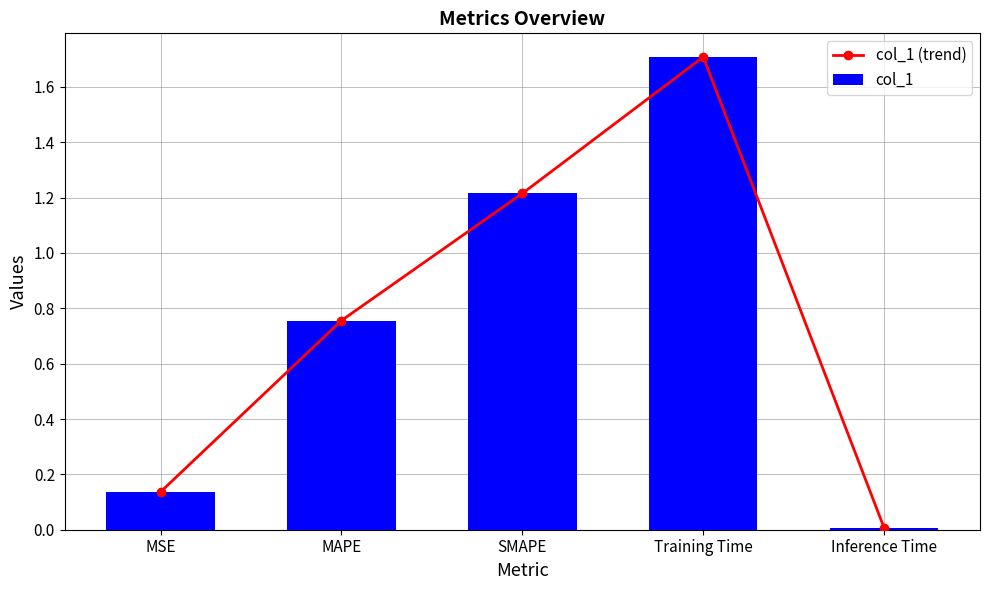

The col_1 (trend) series shows 0.8 at MAPE. True or false?

True